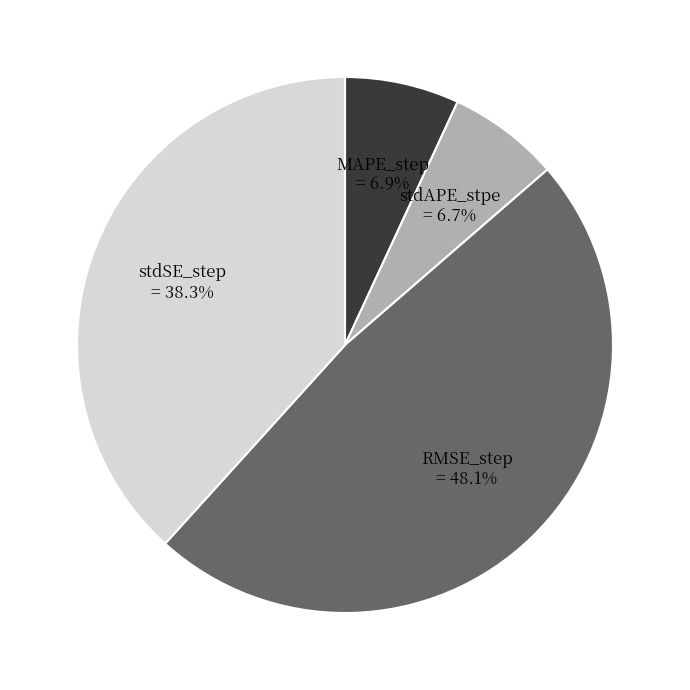

Combined, do RMSE_step and stdAPE_stpe account for over 50%?

Yes